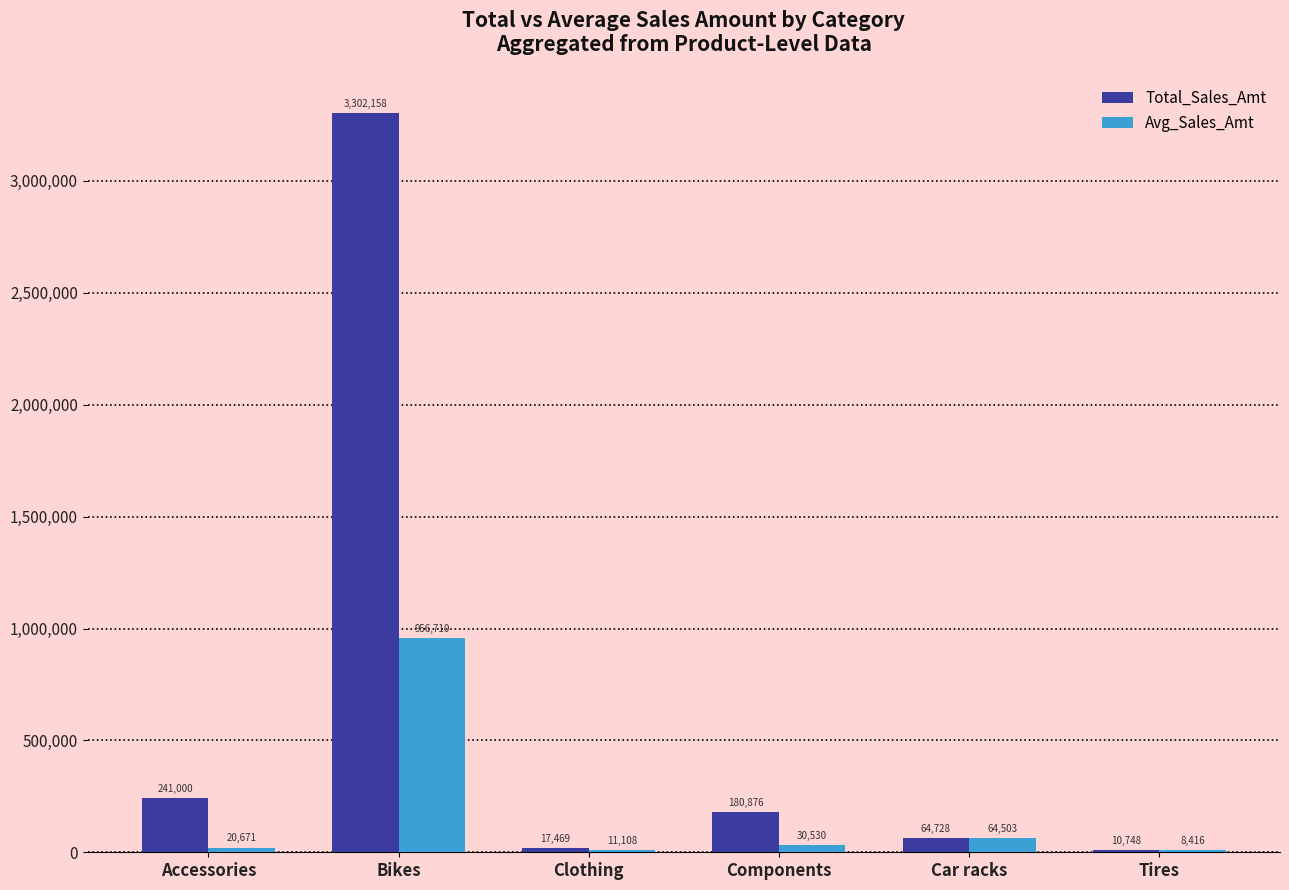

Between Accessories and Components, which series saw the biggest shift?

Total_Sales_Amt